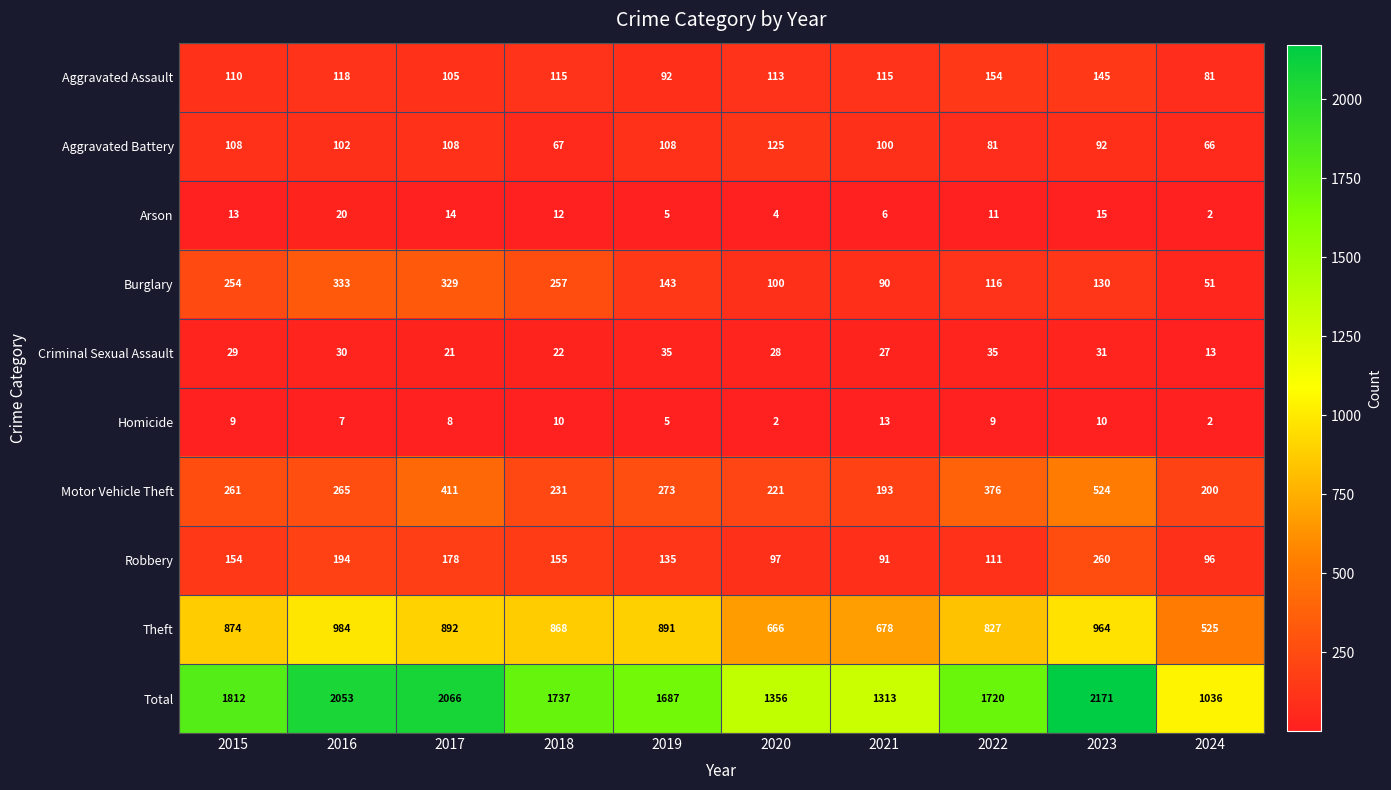

List the series in order of their peak value, lowest first.

Homicide, Arson, Criminal Sexual Assault, Aggravated Battery, Aggravated Assault, Robbery, Burglary, Motor Vehicle Theft, Theft, Total